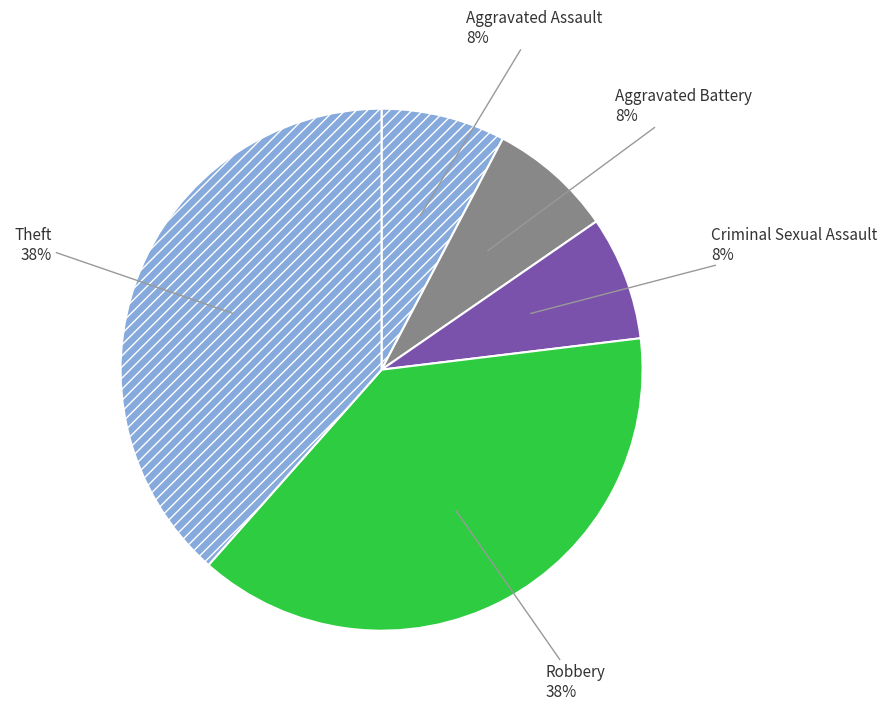

How many segments does this pie chart have?

5